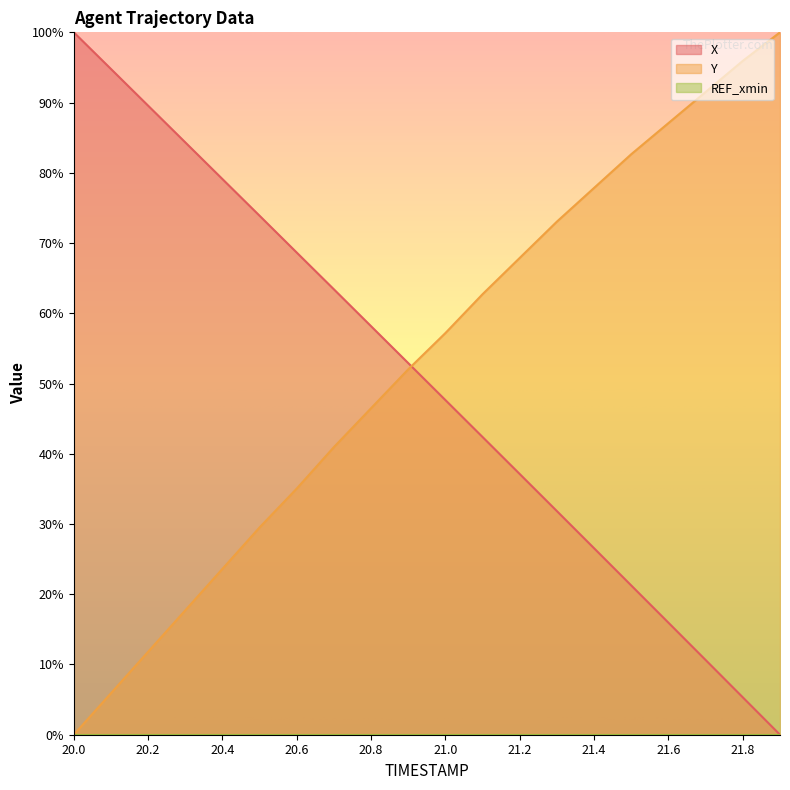

How many times do X and Y cross each other?

1